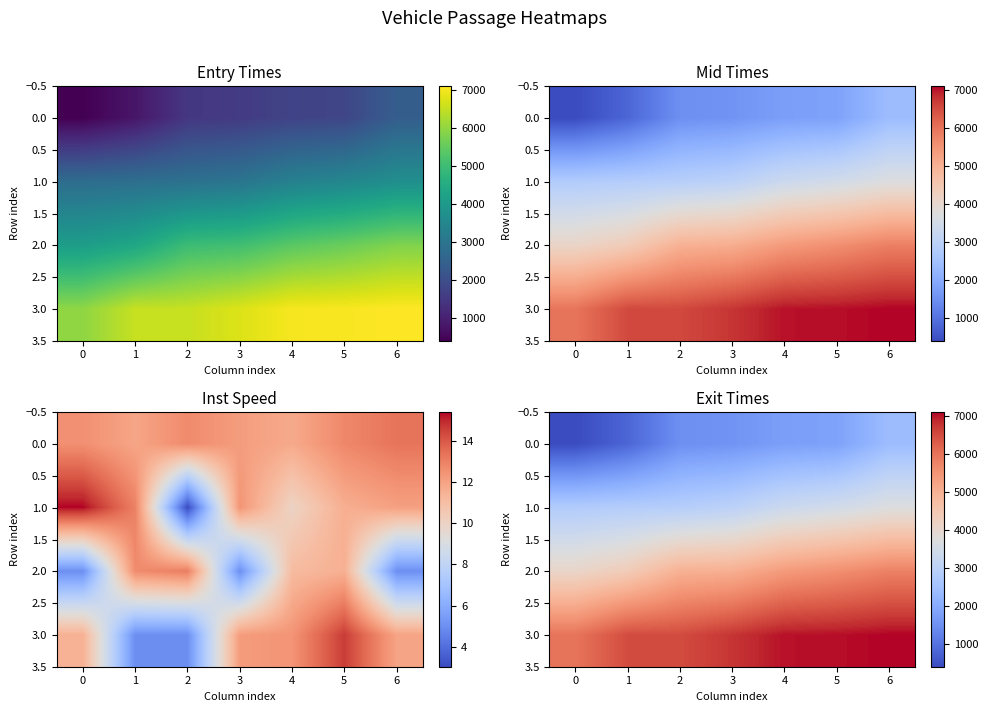

Between 1 and 4, which series saw the biggest shift?

2.0